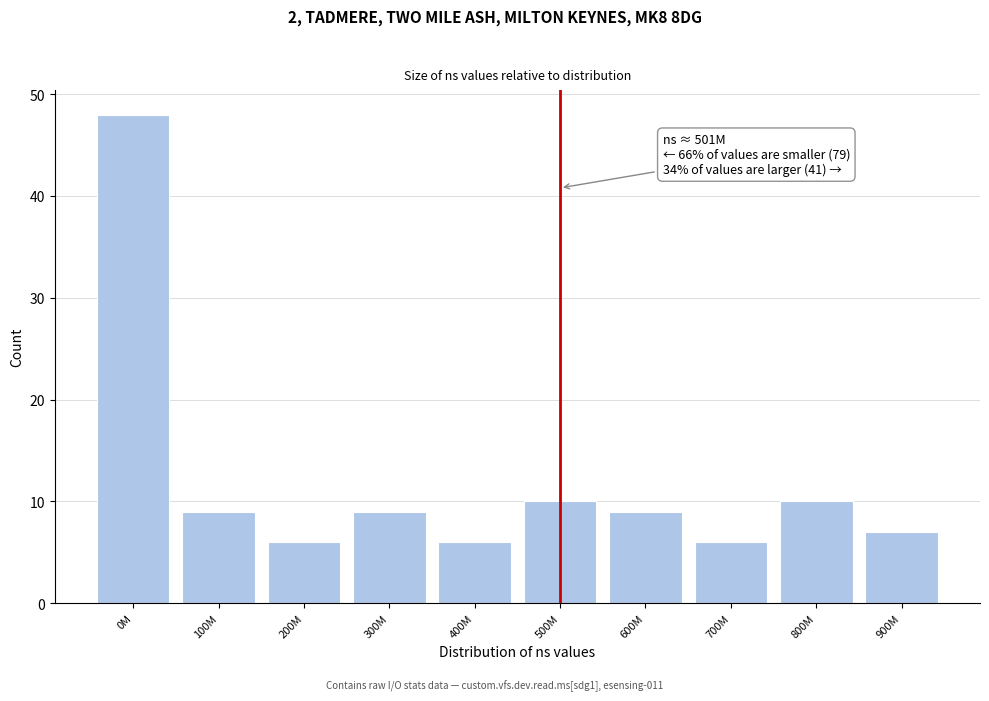

Reading left to right, what are all the values shown in this chart?

48	9	6	9	6	10	9	6	10	7